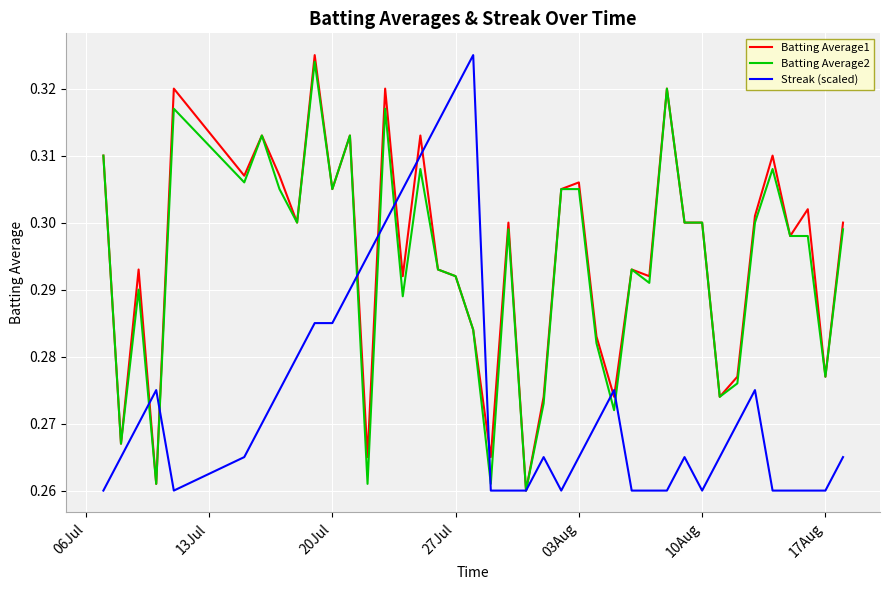

The value of Batting Average1 at 10Aug is 0.4. True or false?

False